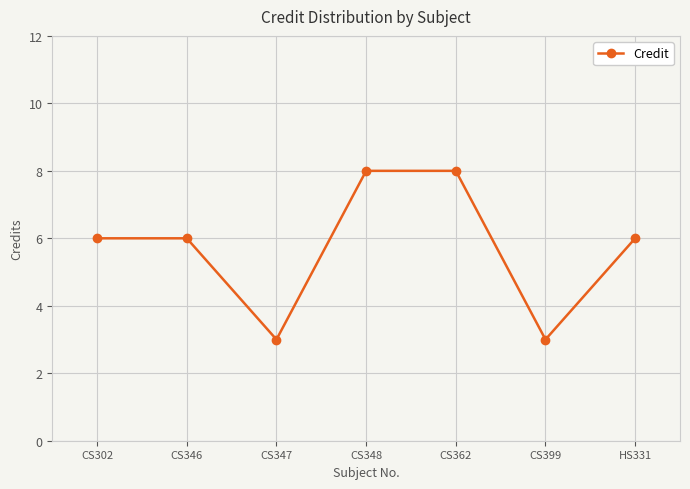

What is the difference between the maximum and minimum values?

5